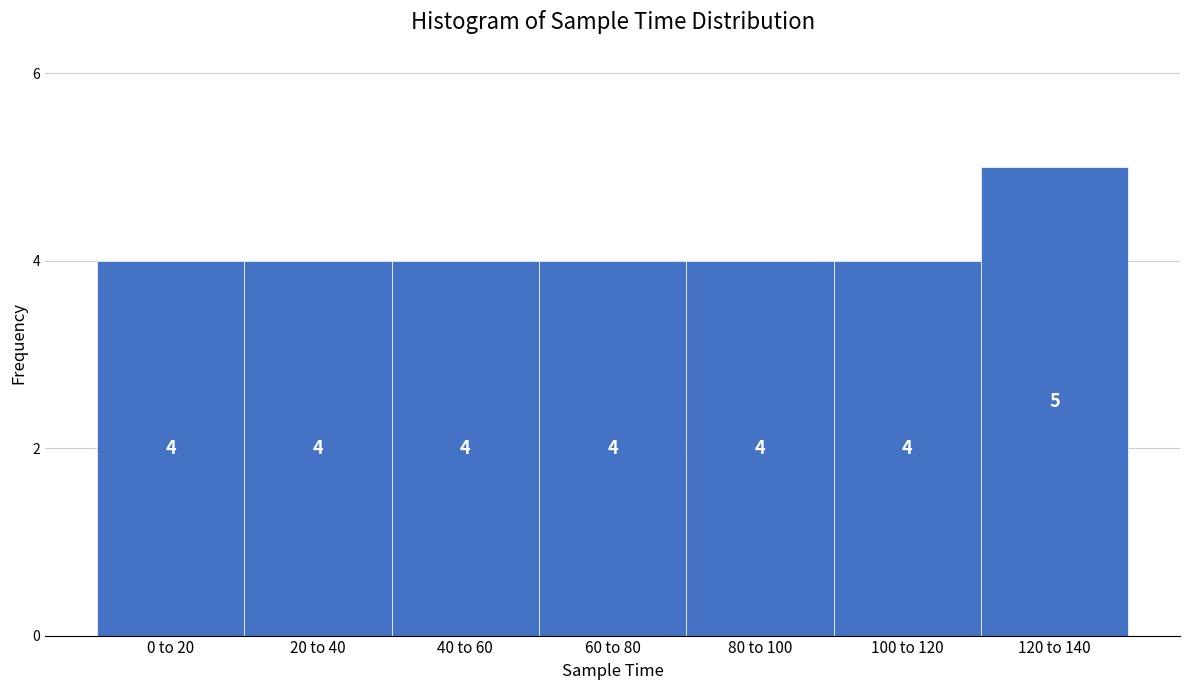

Reading right to left, what are all the values shown in this chart?

5	4	4	4	4	4	4